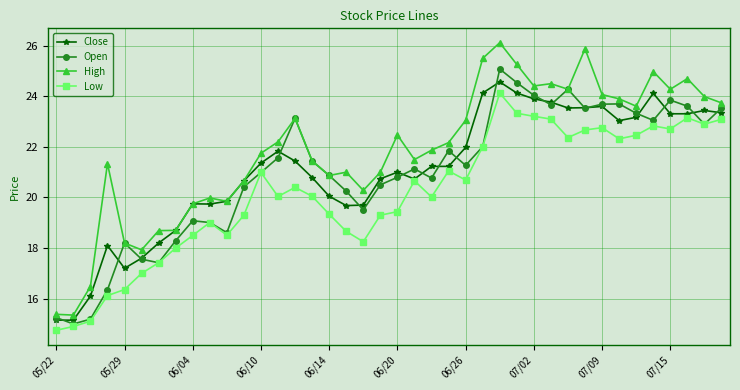

Which series has the largest range (max minus min)?

High